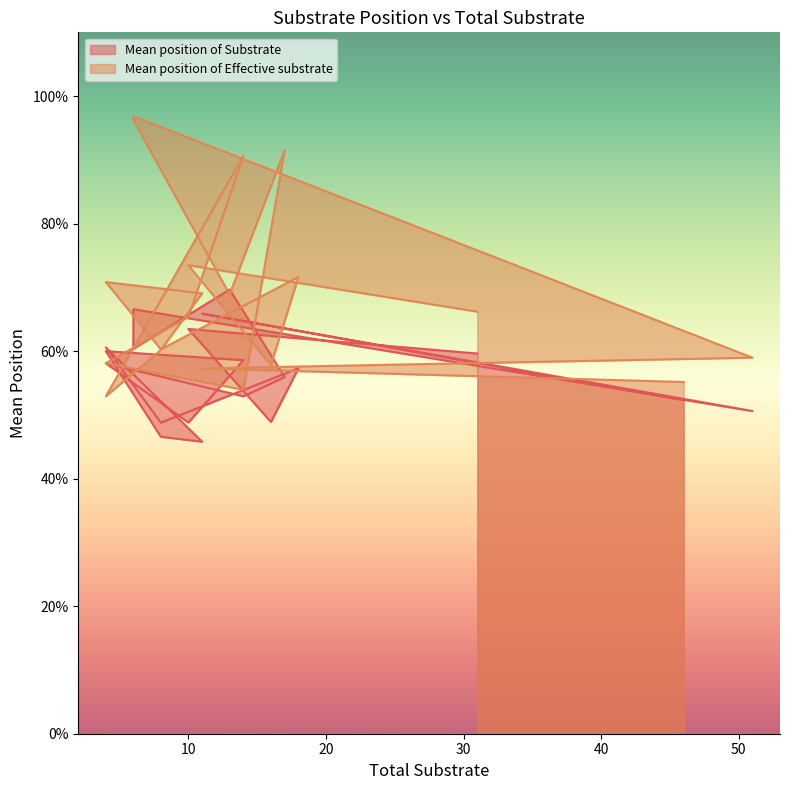

At which category is the sum across all series the highest?

6